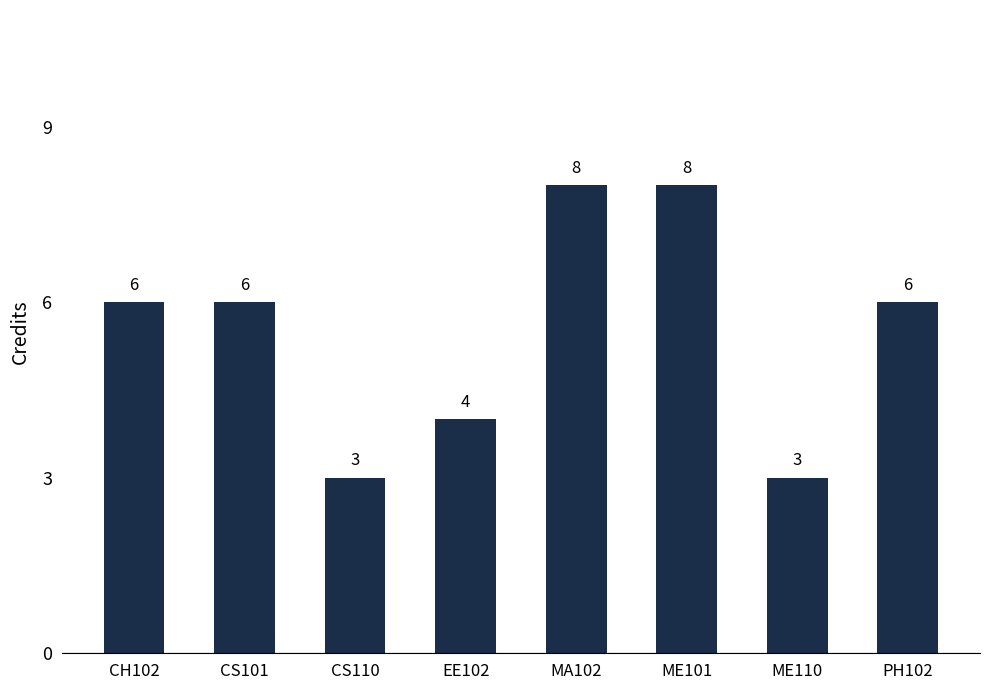

What is the approximate value at PH102?

6